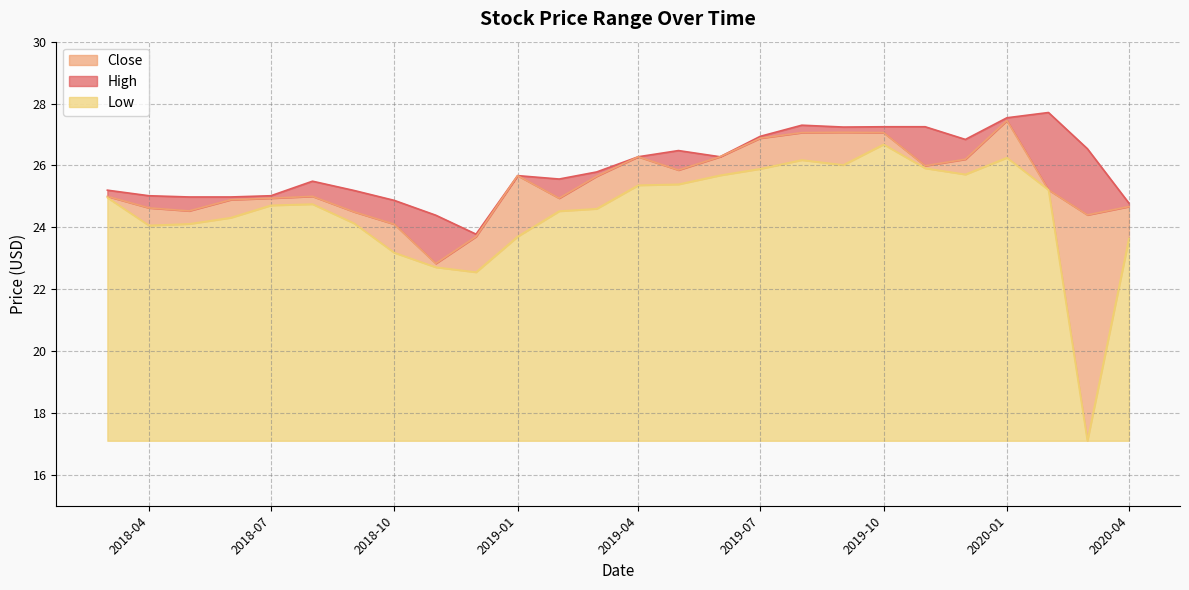

Does the chart have visible grid lines?

Yes